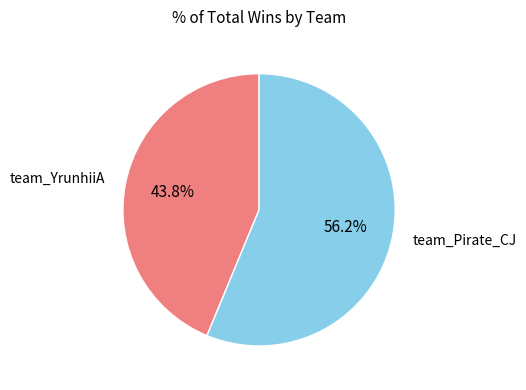

Is there a majority slice in this chart?

Yes